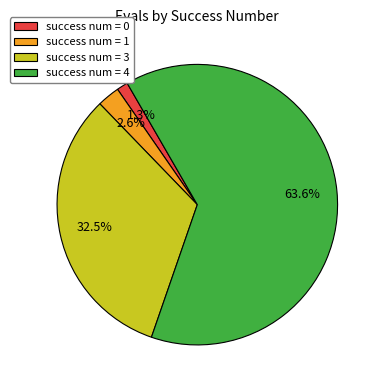

Count the number of slices in the pie.

4